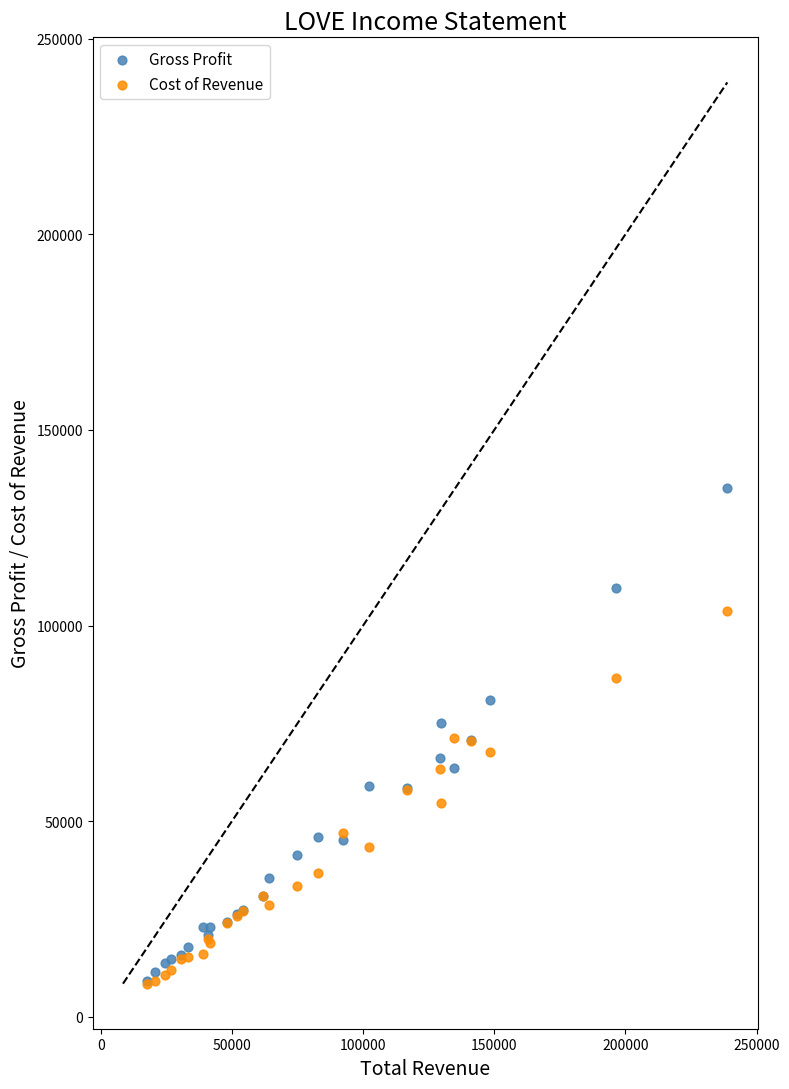

What are all the series names shown in the legend?

Gross Profit, Cost of Revenue